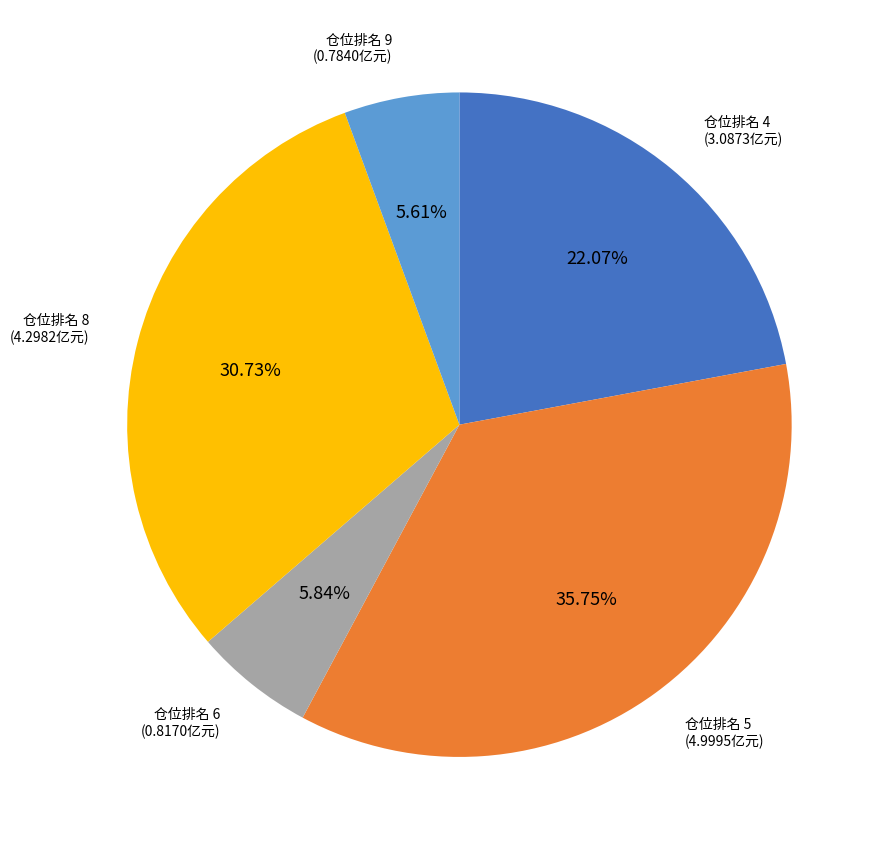

How many slices are in this pie chart?

5